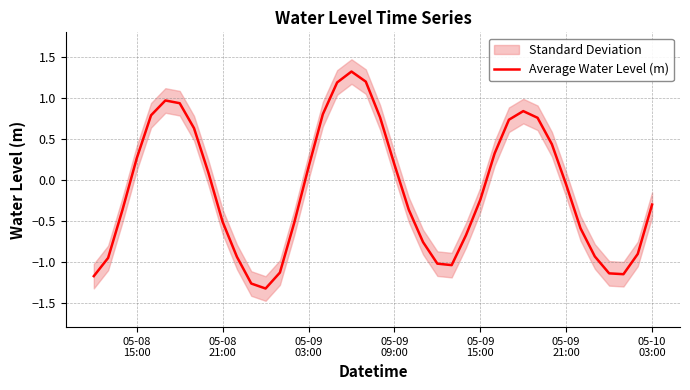

What is the lowest value of the Average Water Level (m) series?

-1.3